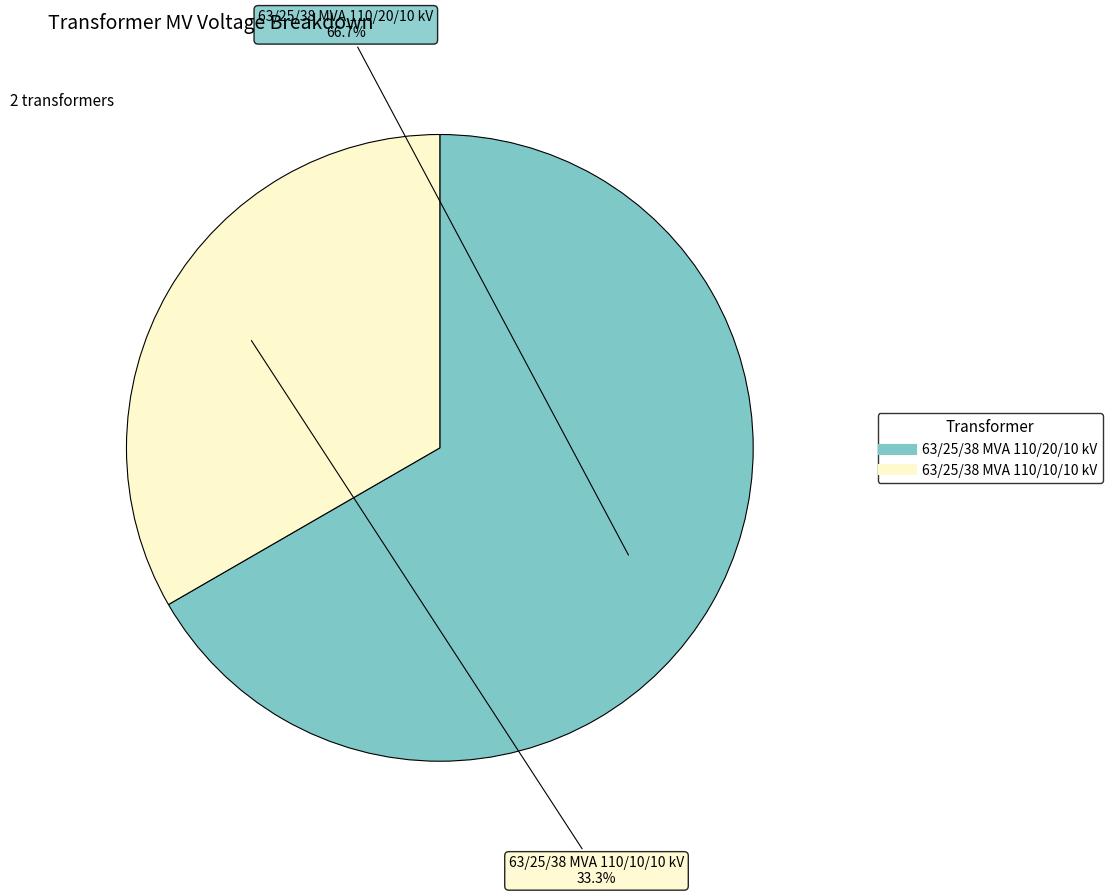

Between 63/25/38 MVA 110/10/10 kV and 63/25/38 MVA 110/20/10 kV, which is larger?

63/25/38 MVA 110/20/10 kV